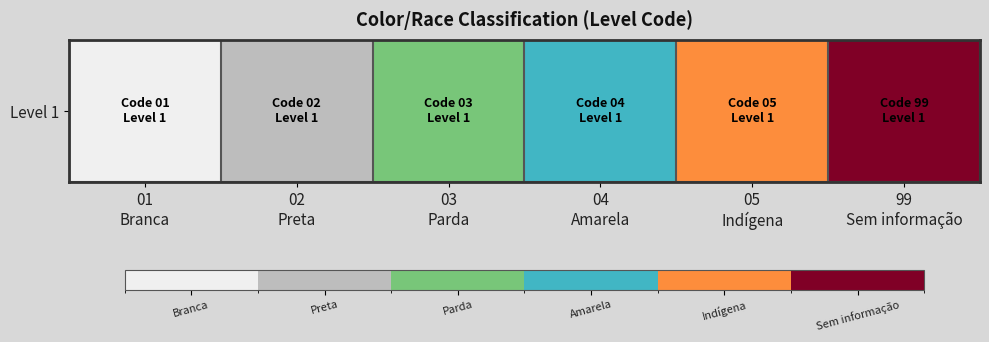

True or false: the data shows 6 at 99
Sem informação.

True